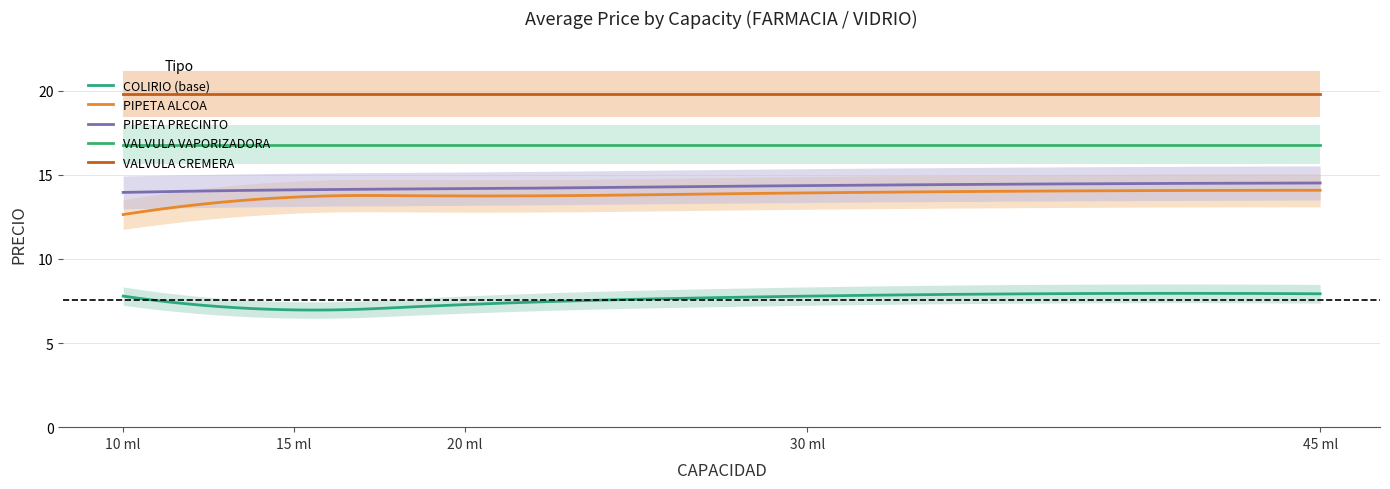

Between 10 and 30, which is larger?

10